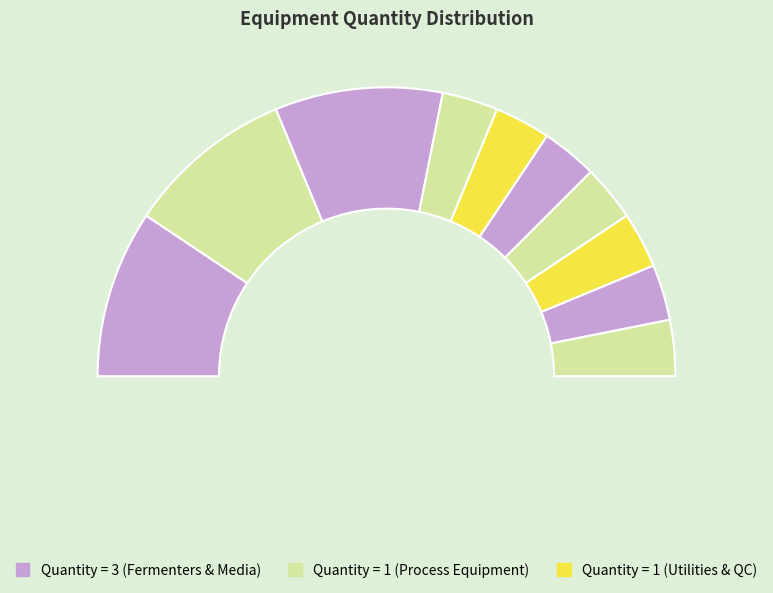

How many slices are in this pie chart?

10